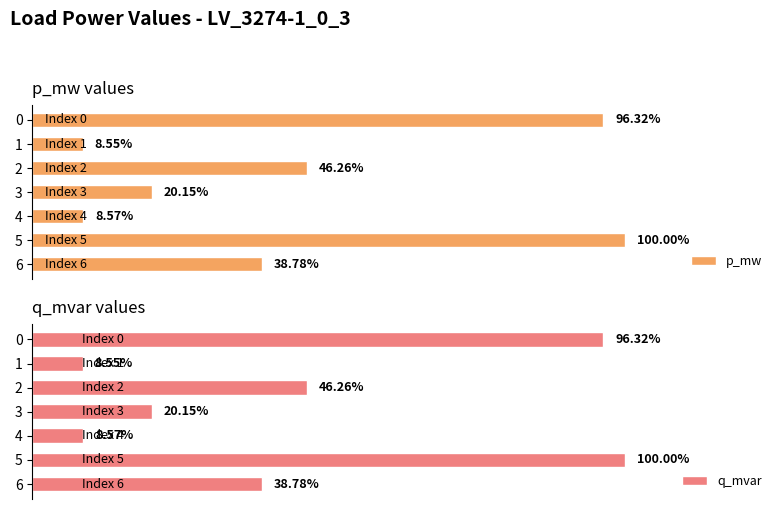

At which category is the sum across all series the highest?

5